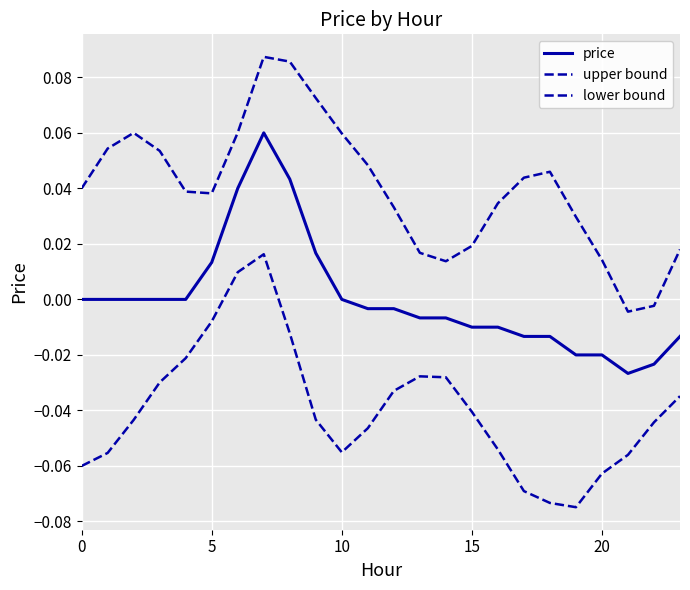

How many lines are shown in the chart?

3